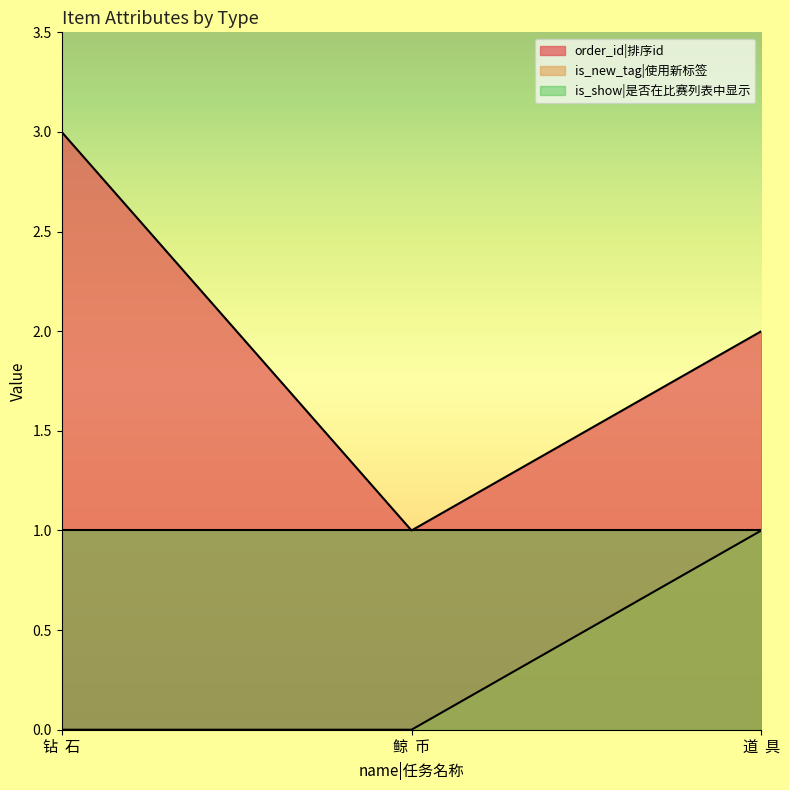

What is the total value across all series at 道  具?

3